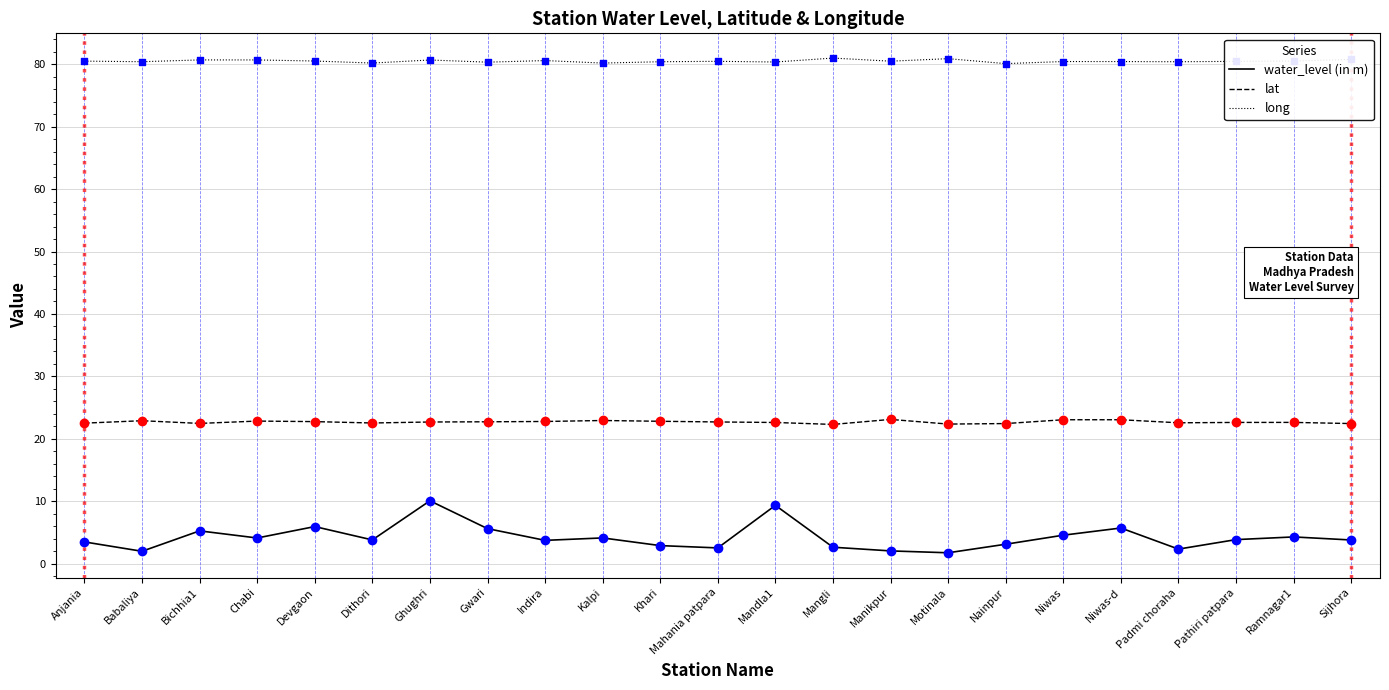

At how many categories does at least one series exceed 75?

23